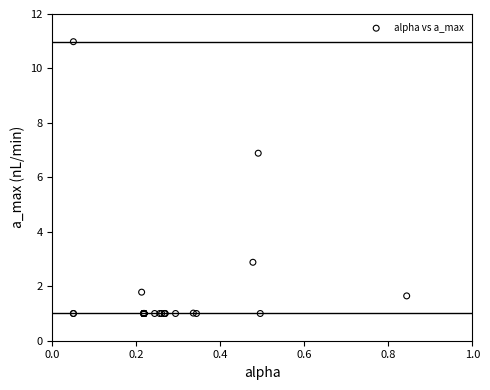

What Y value in the scatter plot is closest to 5?

6.9